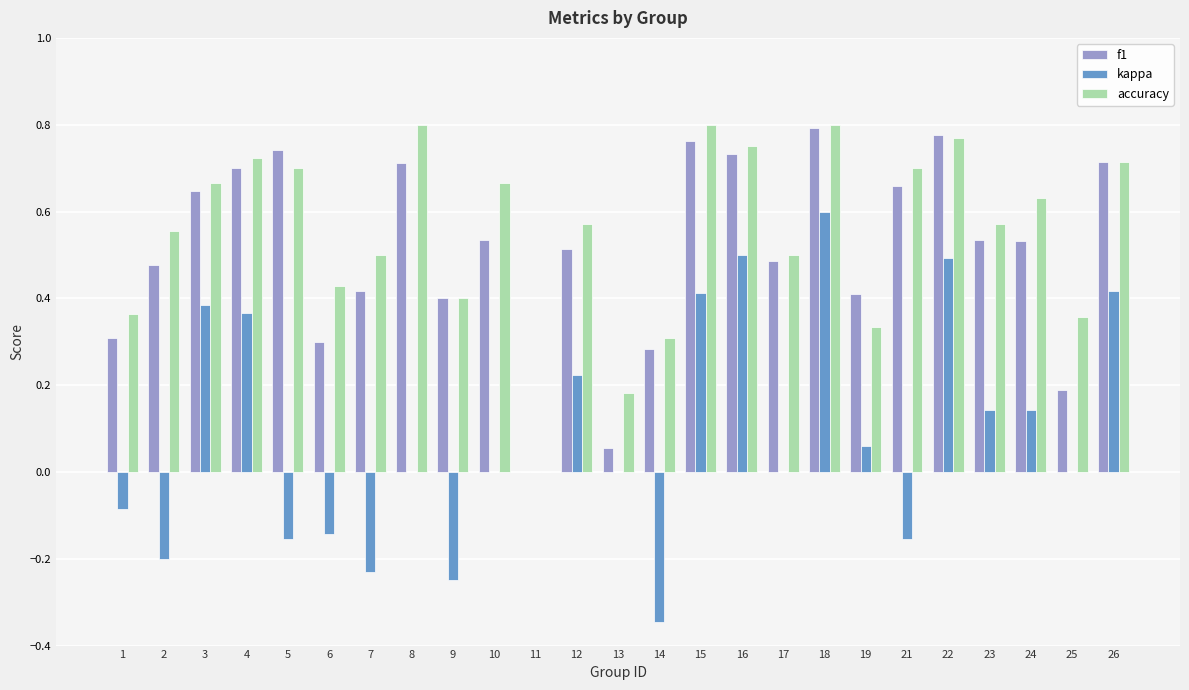

At which category is the sum across all series the highest?

18